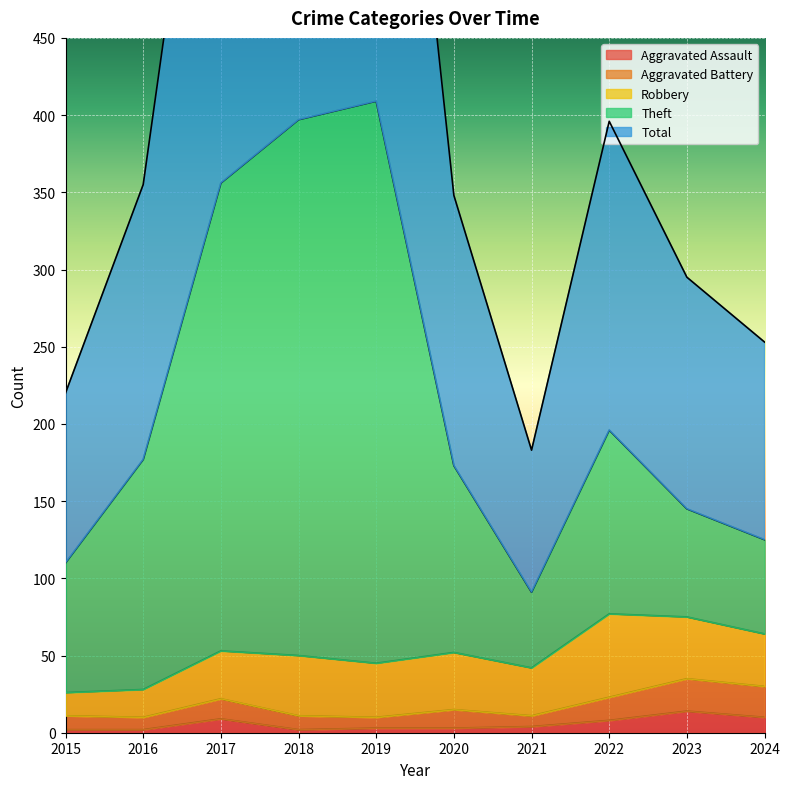

What is the value of the Total point at the 8th from the left?

396